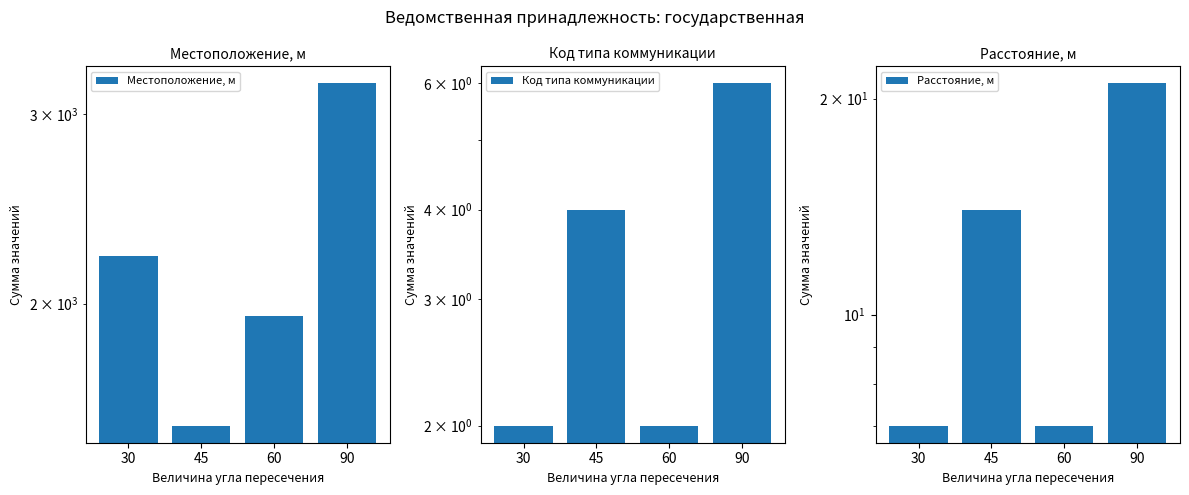

The Код типа коммуникации series shows 10 at 90. True or false?

False